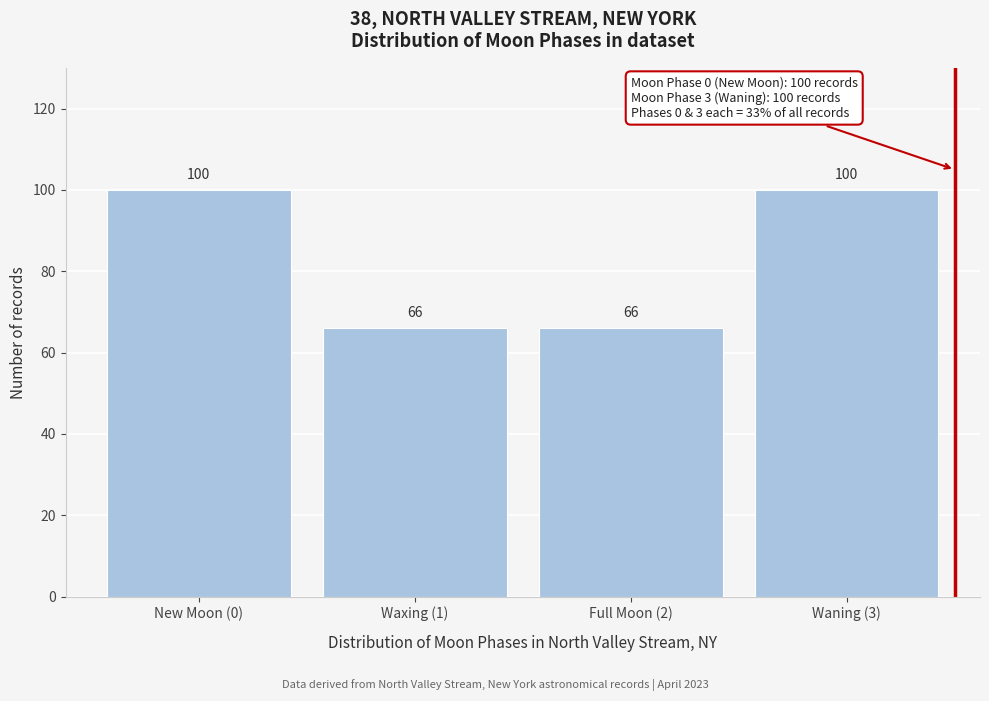

Reading left to right, extract all data points from this chart.

New Moon (0)=100	Waxing (1)=66	Full Moon (2)=66	Waning (3)=100